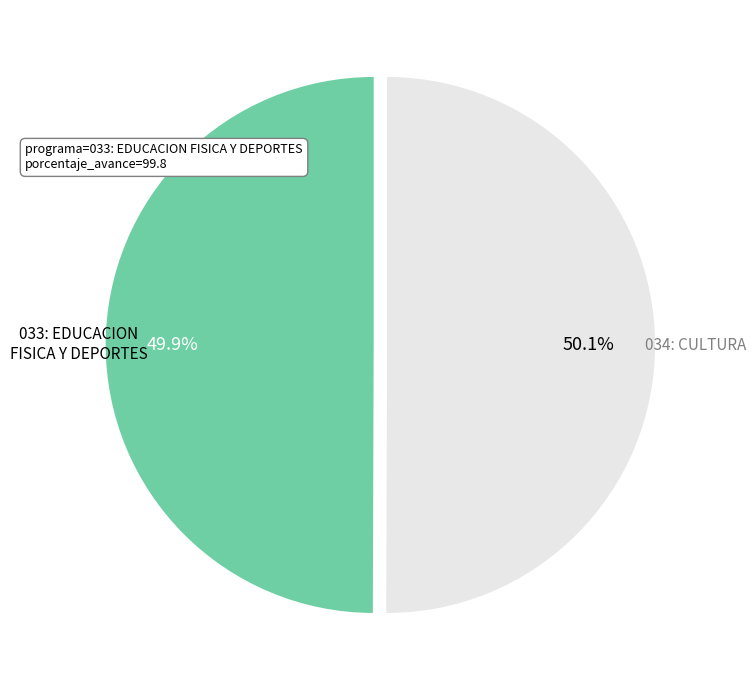

Is there a majority slice in this chart?

Yes